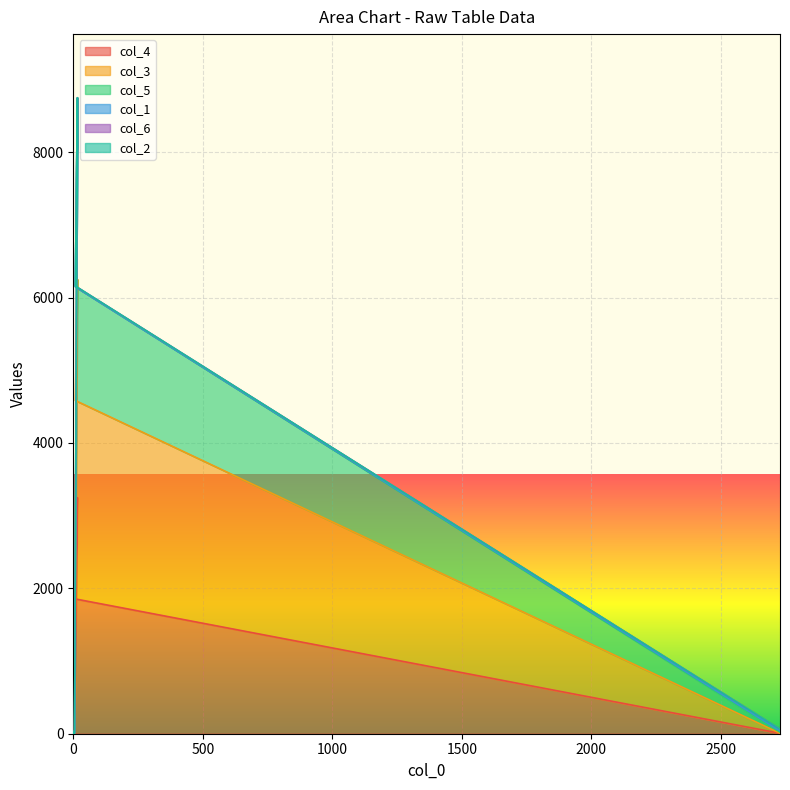

What is the label of the 8th point from the left?

16